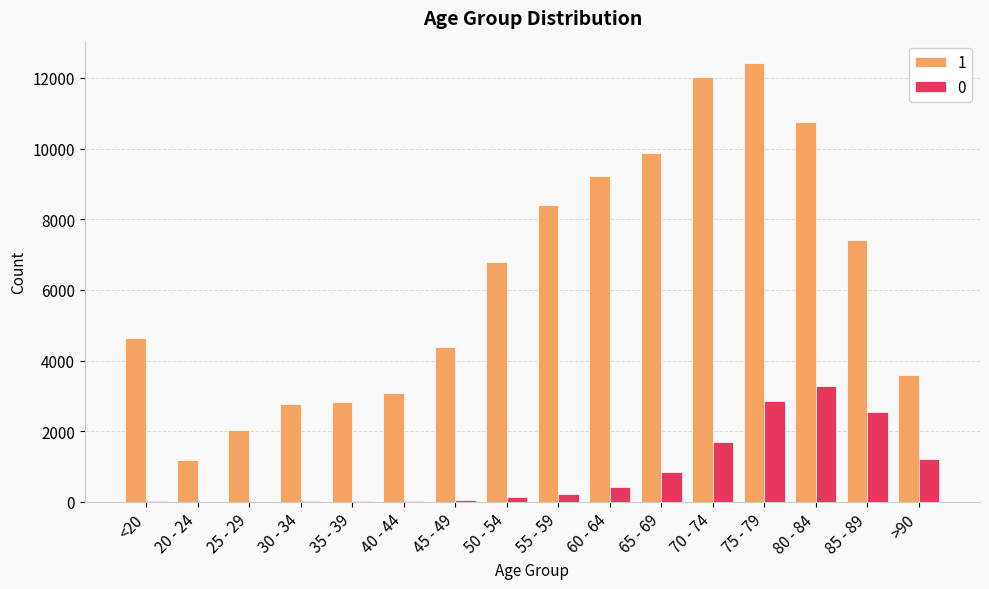

What value does the 0 series have at 55 - 59, to the nearest 100?

200